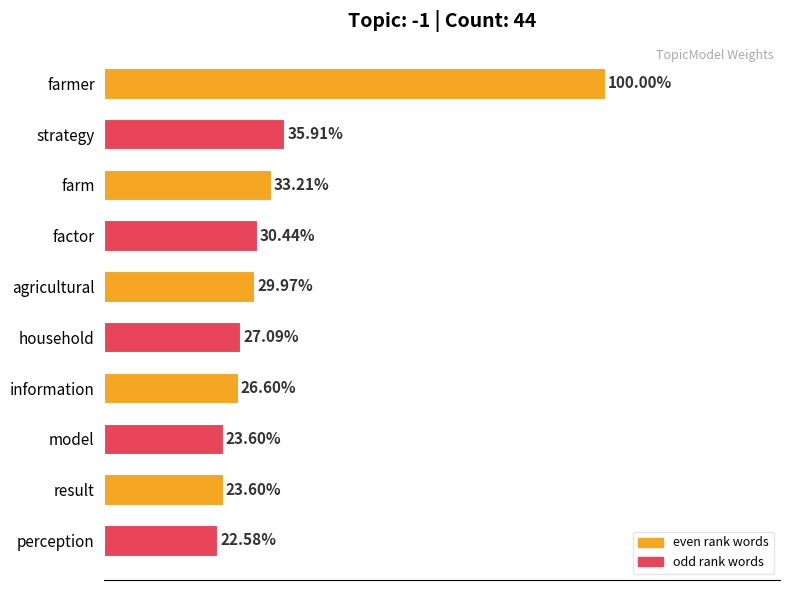

Count the values in the range 0 to 1.

10